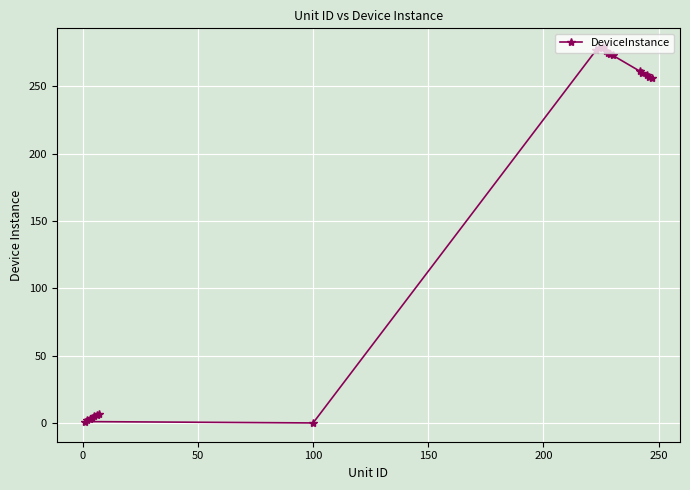

How many positive values are there?

19